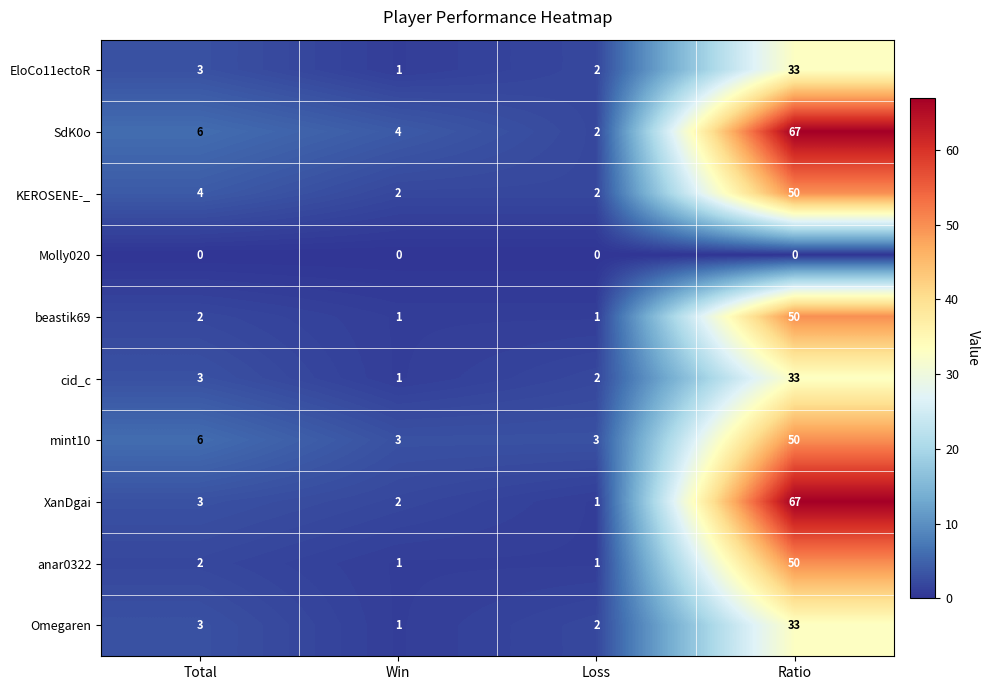

The value of mint10 at Loss is 1. True or false?

False